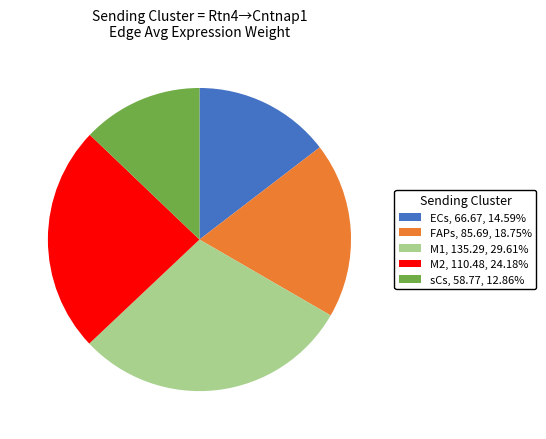

Combined, do M1 and FAPs account for over 50%?

No